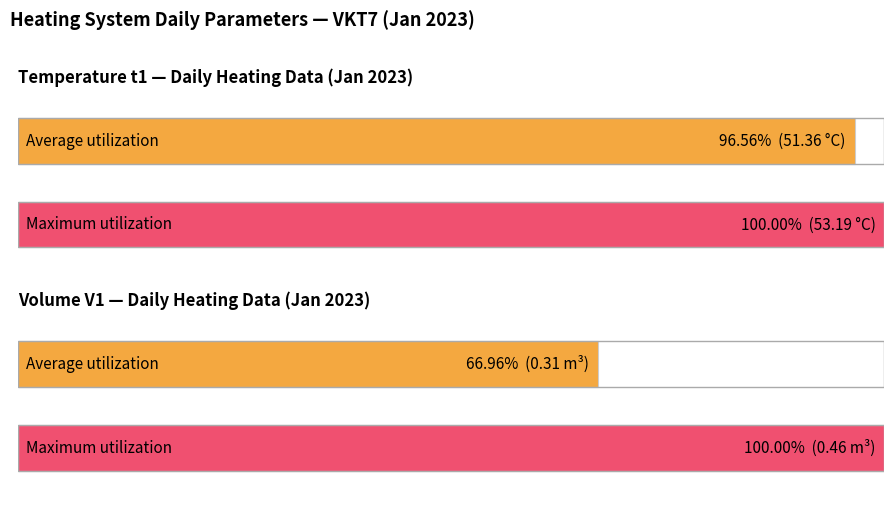

Is it true that V1 (avg) equals 0.3 at 2023-01-28?

True